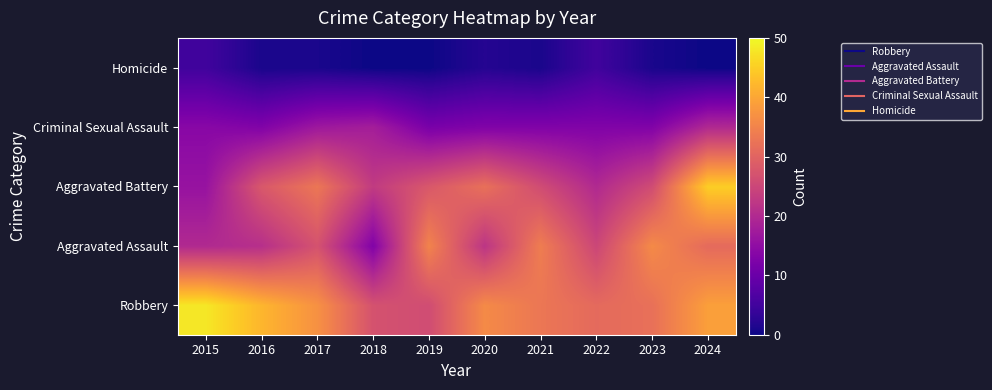

At 2016, list the series in order from largest to smallest.

Robbery, Aggravated Battery, Aggravated Assault, Criminal Sexual Assault, Homicide